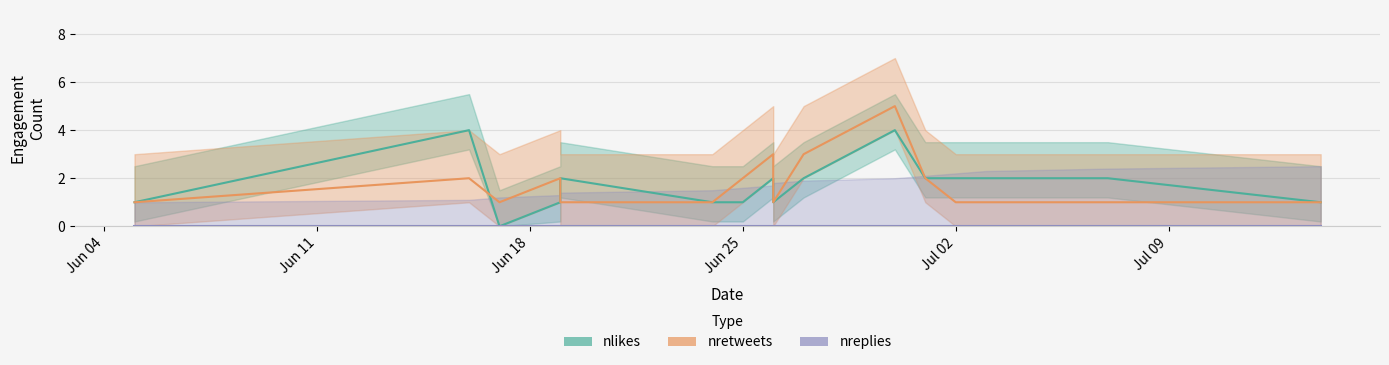

Reading left to right, what are all the values shown in this chart?

nlikes: 1	4	0	1	2	1	1	2	1	2	4	2	2	2	2	1
nretweets: 1	2	1	2	1	1	2	3	1	3	5	2	1	1	1	1